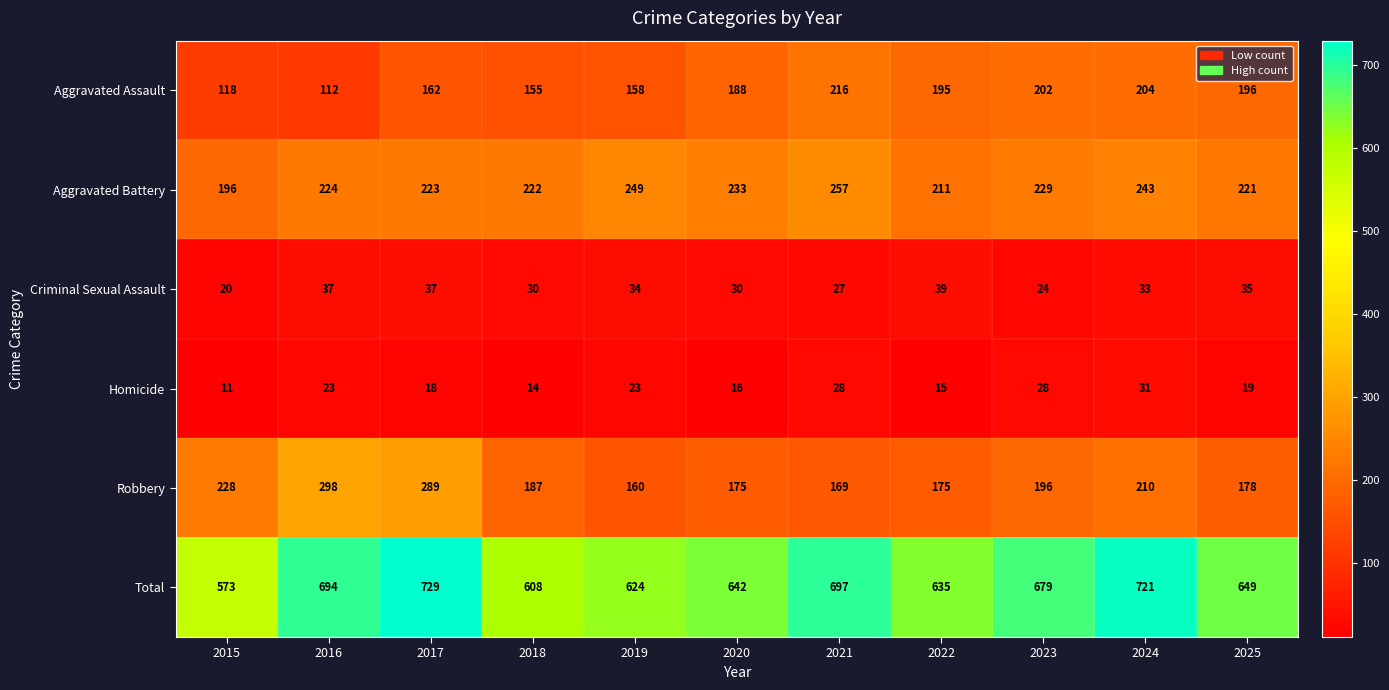

How many distinct data groups are displayed?

6